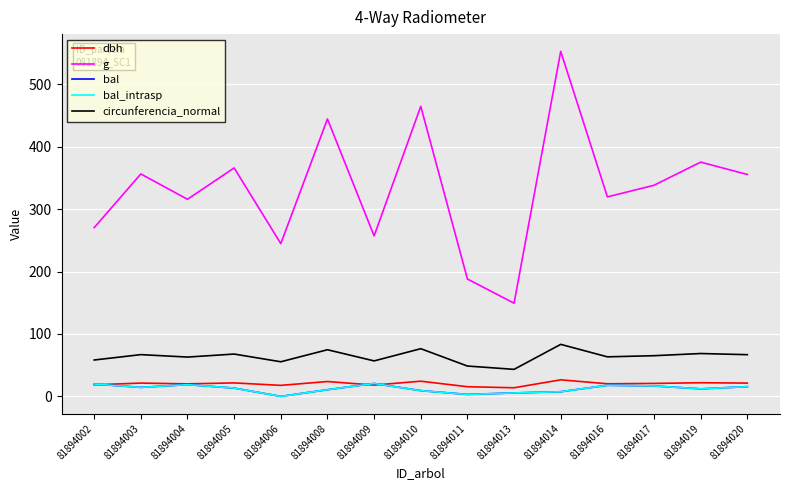

Does the chart have visible grid lines?

Yes